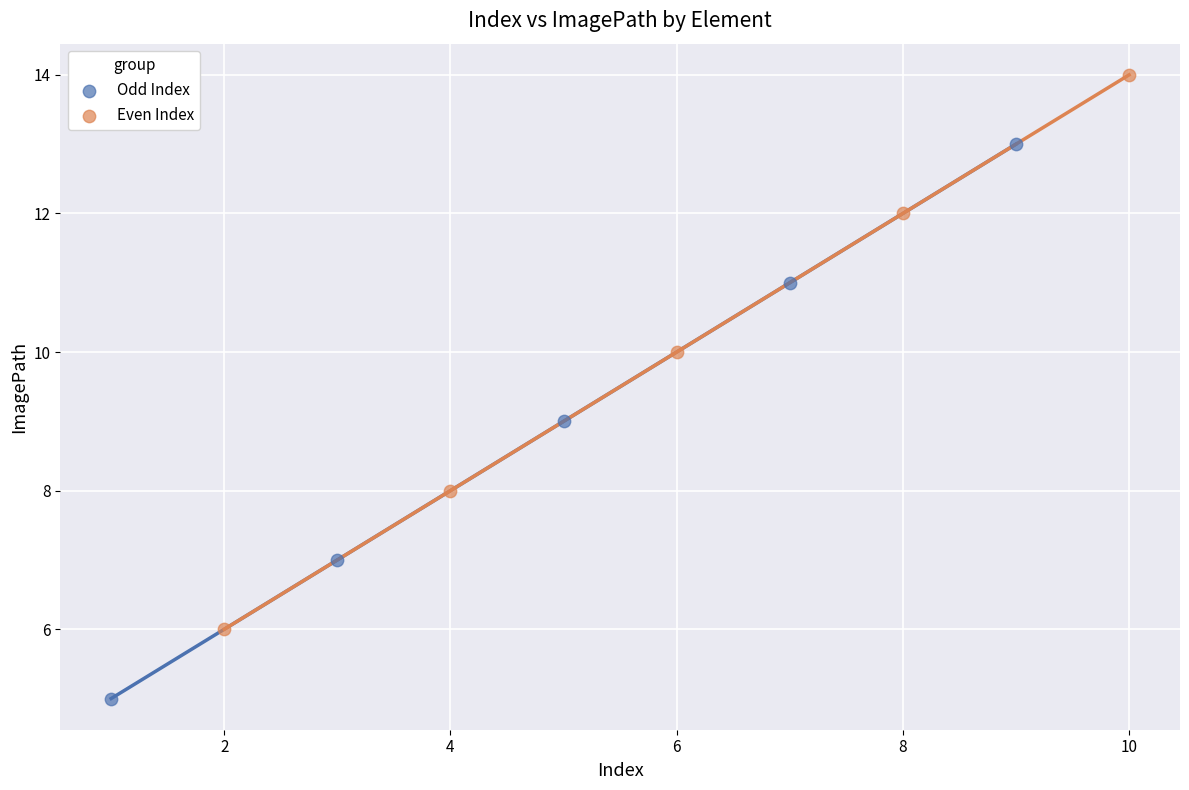

Which series contains the highest Y value?

Even Index